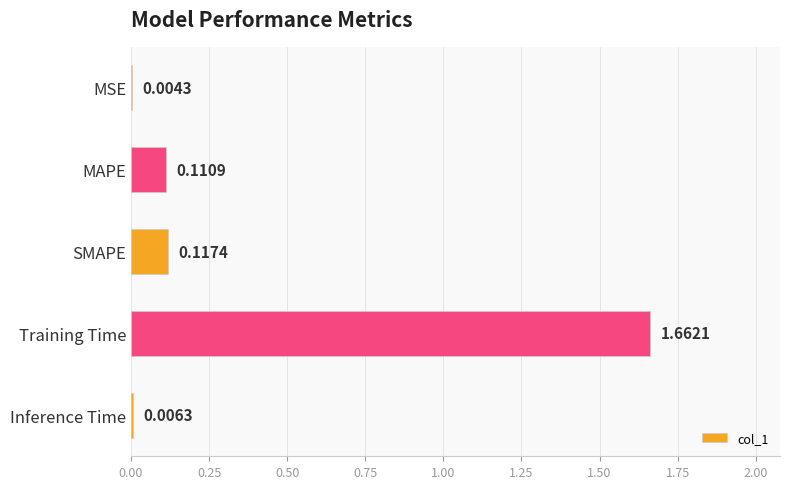

At which category does the chart reach its peak across all series?

Training Time